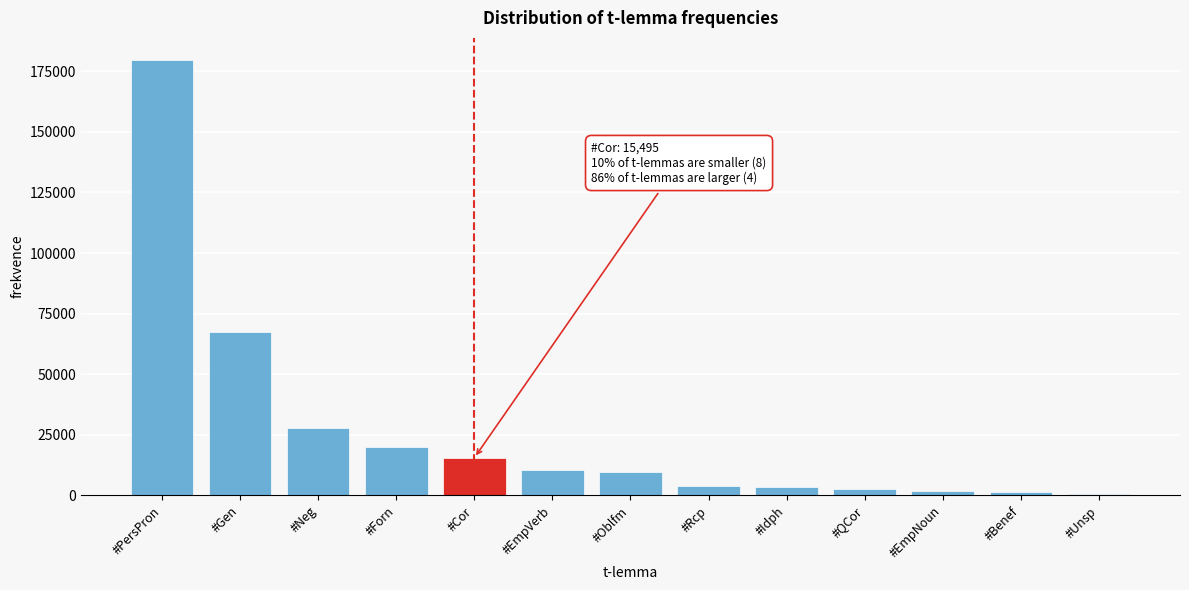

The value at #EmpVerb is 10299. True or false?

True